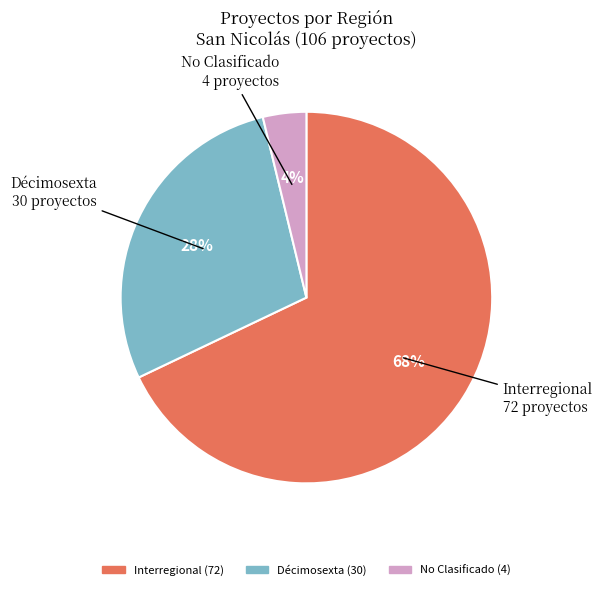

How many slices are in this pie chart?

3